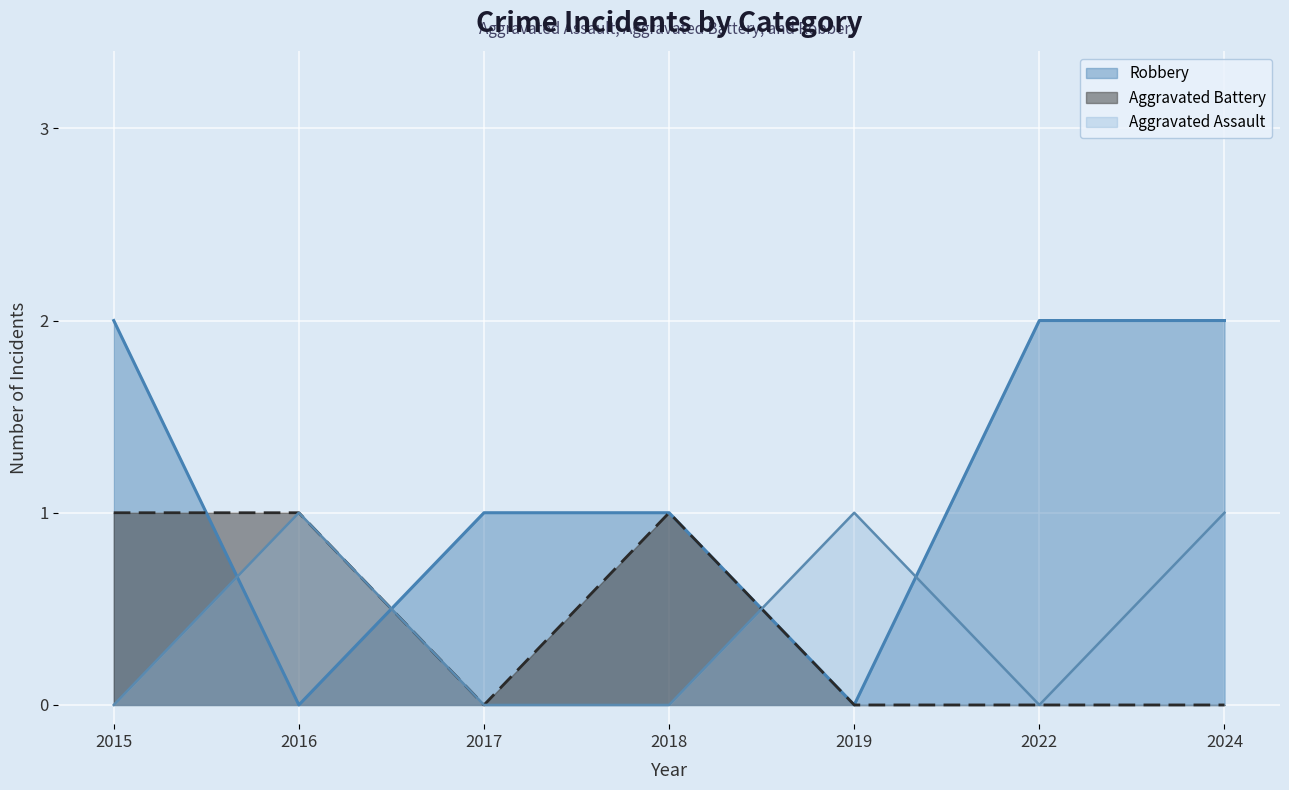

At which category does Aggravated Battery reach its first local valley?

2017